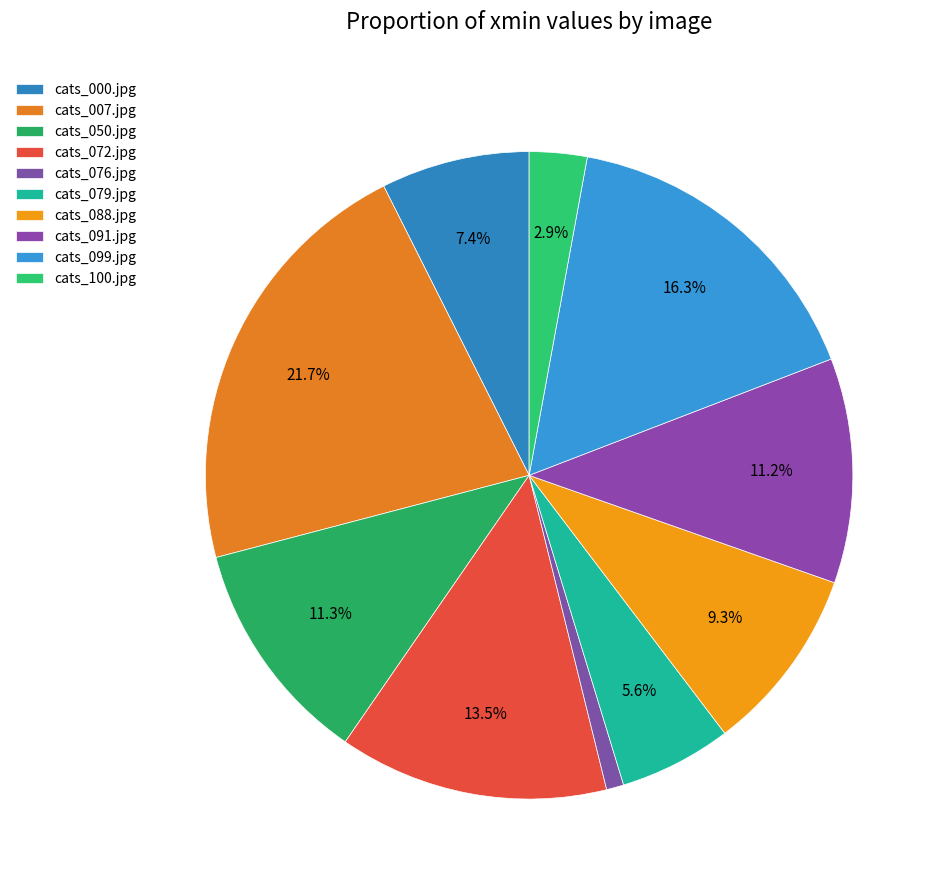

Does cats_100.jpg account for over 50% of the chart?

No